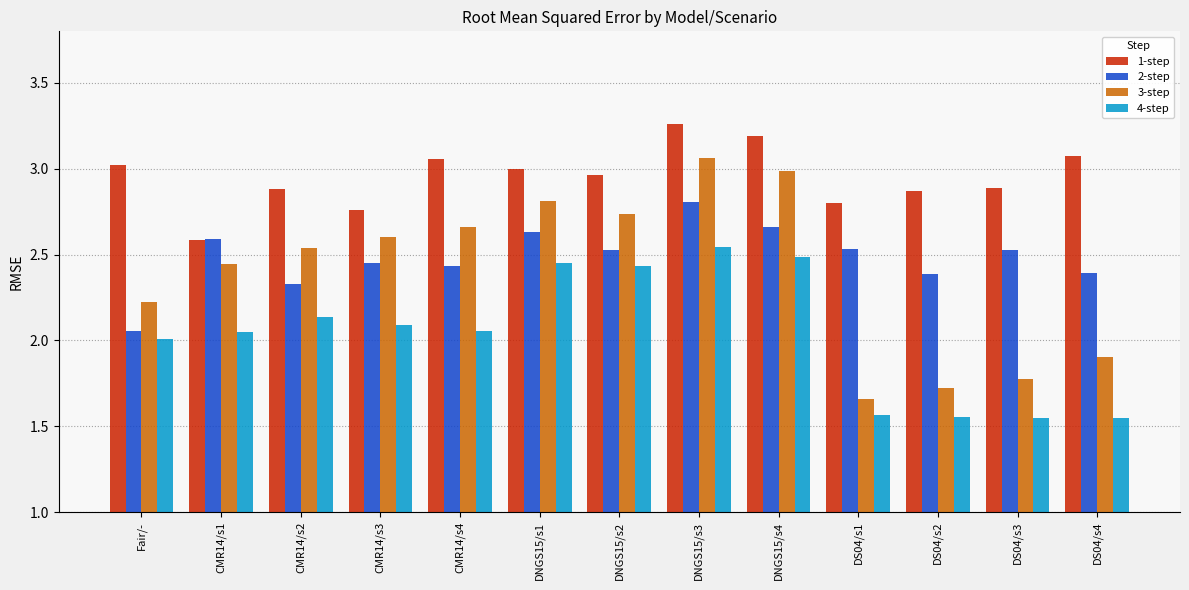

What is the difference between the highest and lowest values at DNGS15/s2?

0.5